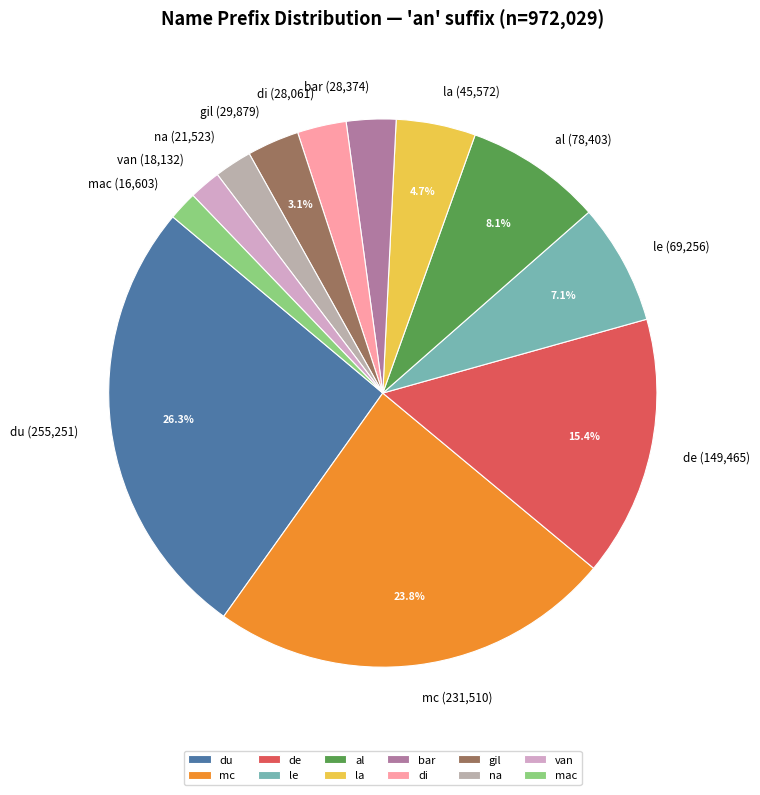

Which slice is the largest?

du